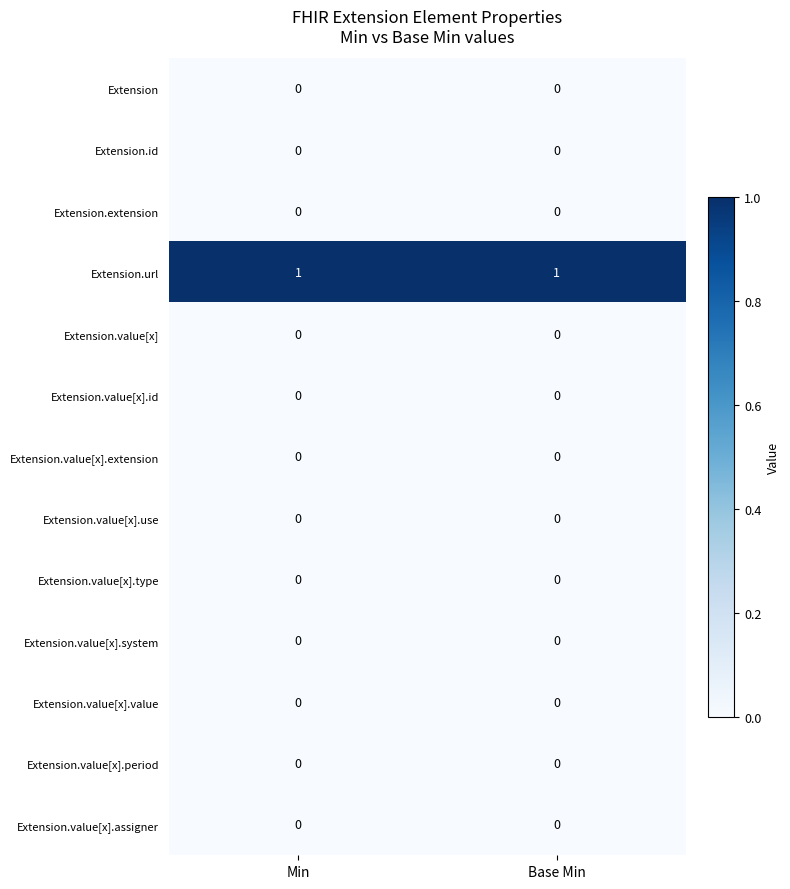

The value of Extension at Base Min is 0. True or false?

True